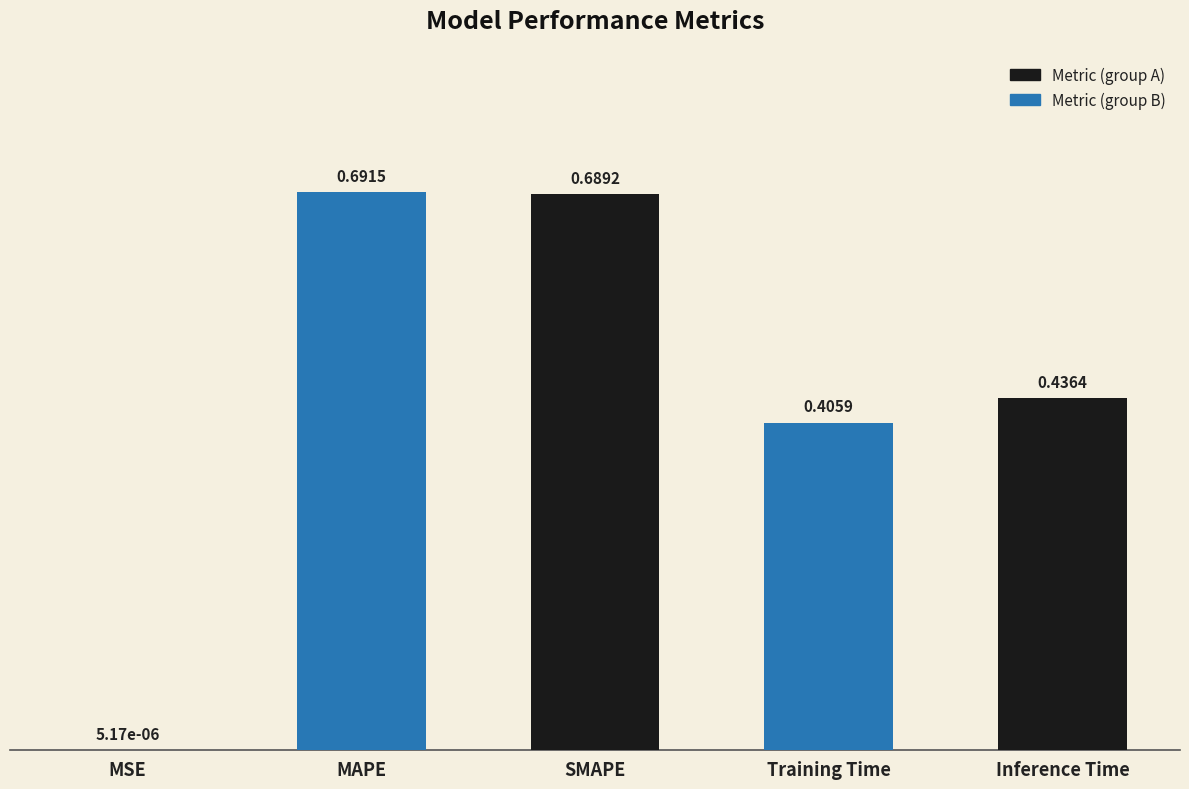

Which category has the highest value across all series?

MAPE